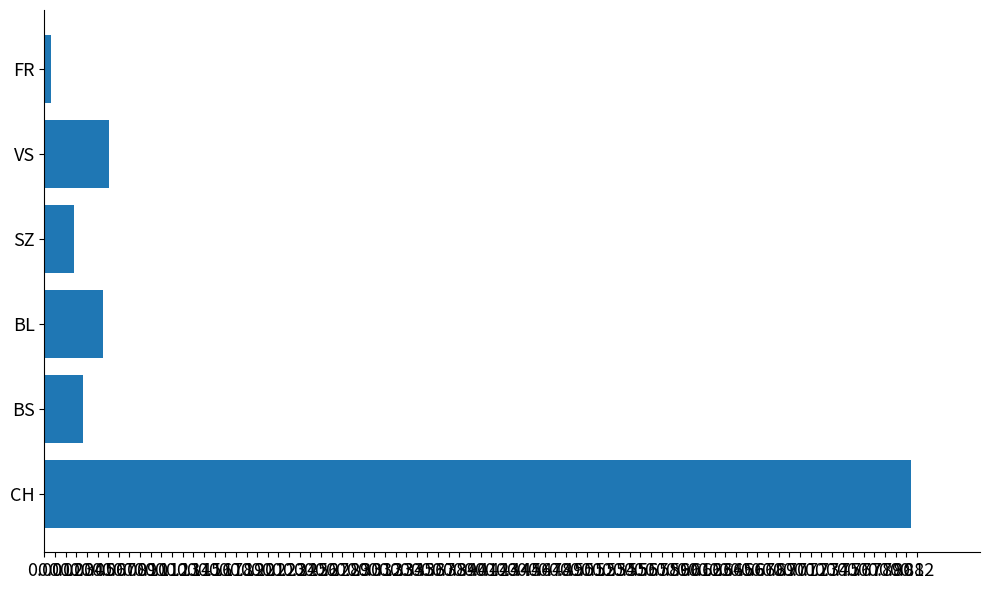

The value at BS is 0.0. True or false?

True